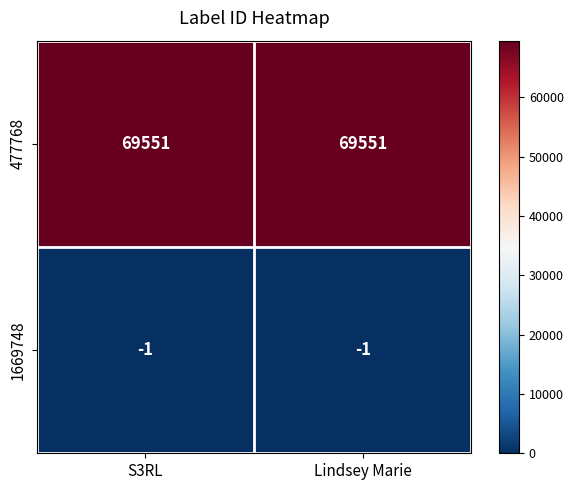

What is the sum of the 477768 values at S3RL and Lindsey Marie?

139102